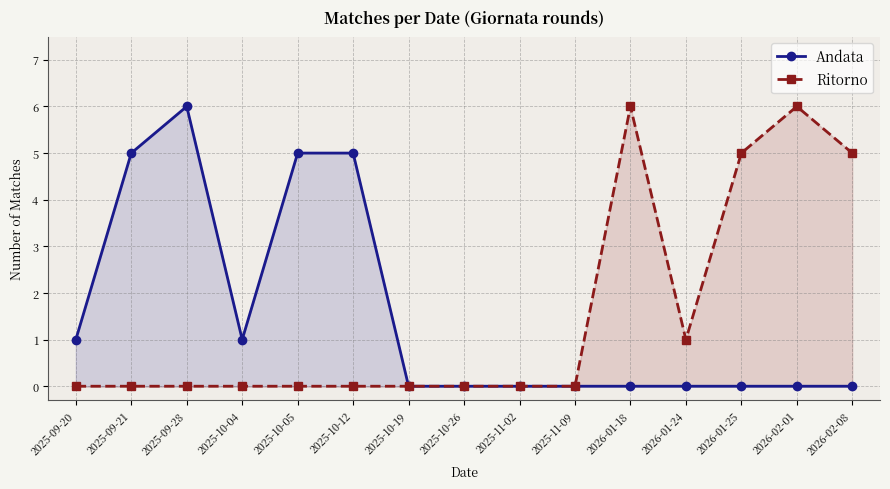

How many categories are shown in the chart?

15